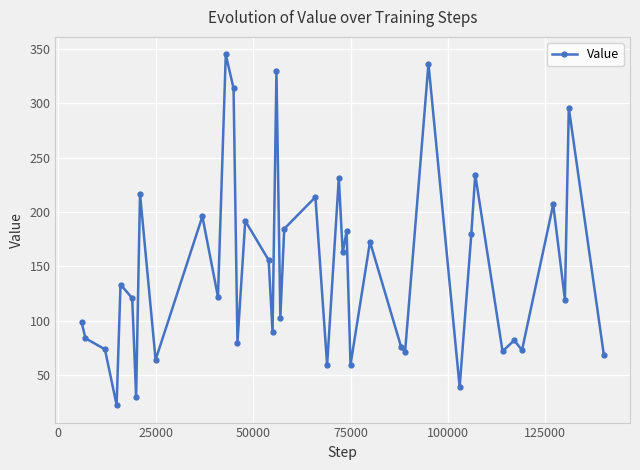

What is the smallest value displayed?

22.2